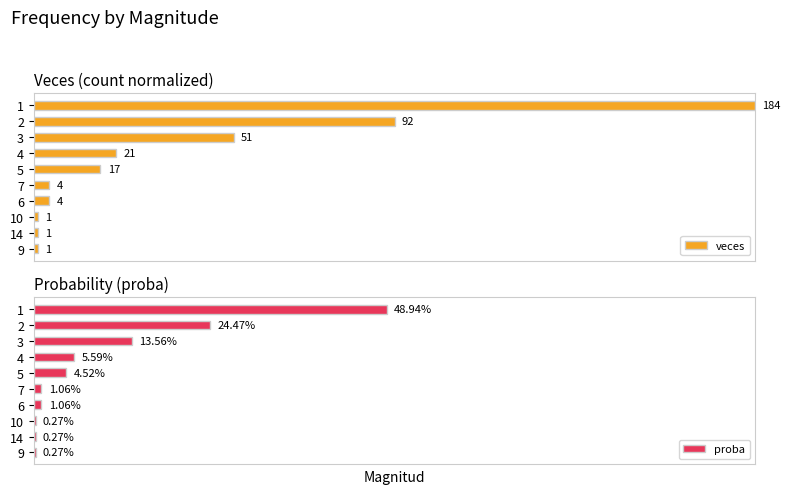

Which series changed the most between 1 and 5?

veces